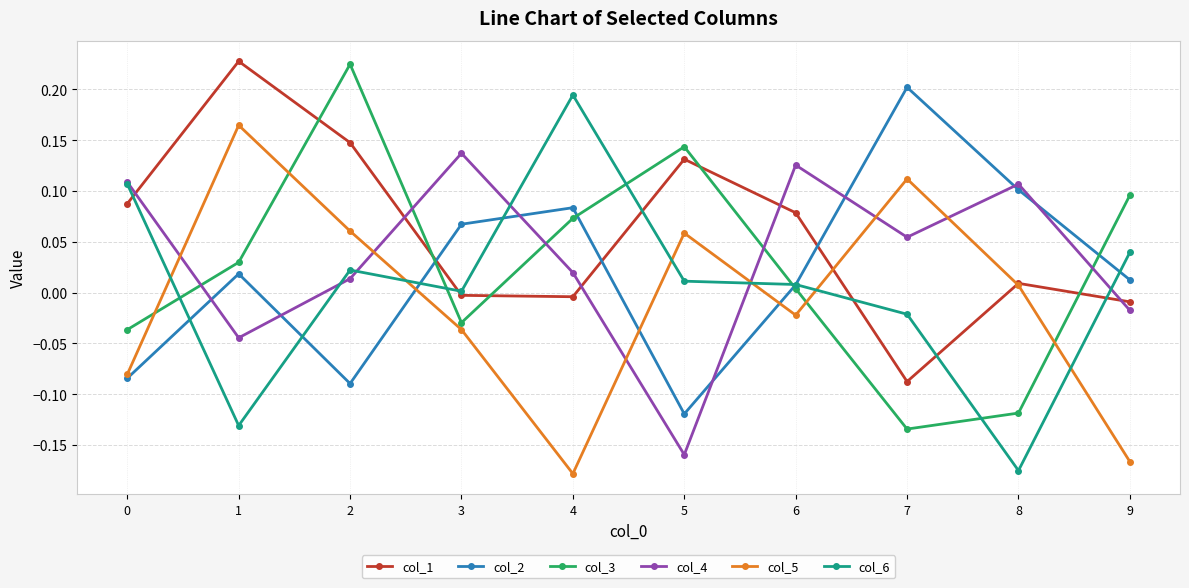

At which category does col_2 reach its first local valley?

2